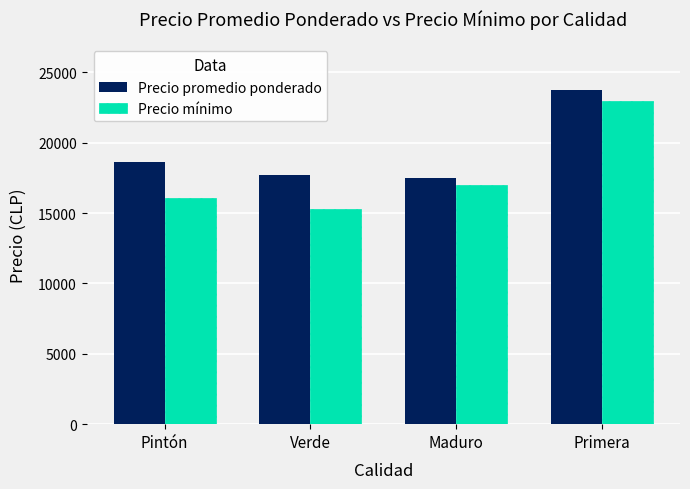

Which series has the largest total across all categories?

Precio promedio ponderado